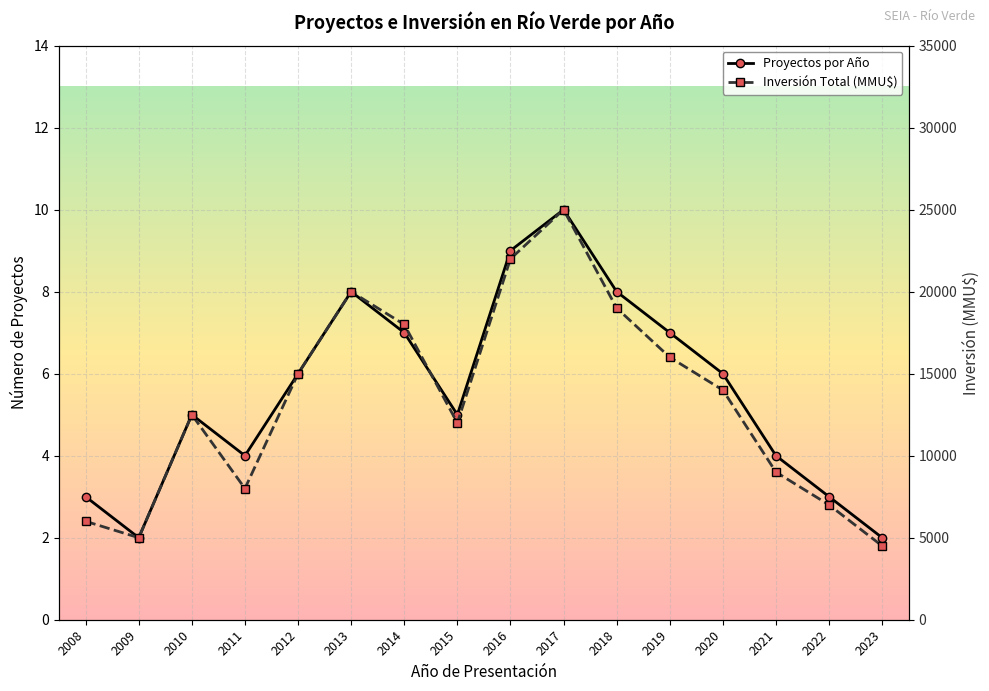

True or false: Inversión Total (MMU$) and Proyectos por Año intersect in this chart.

False